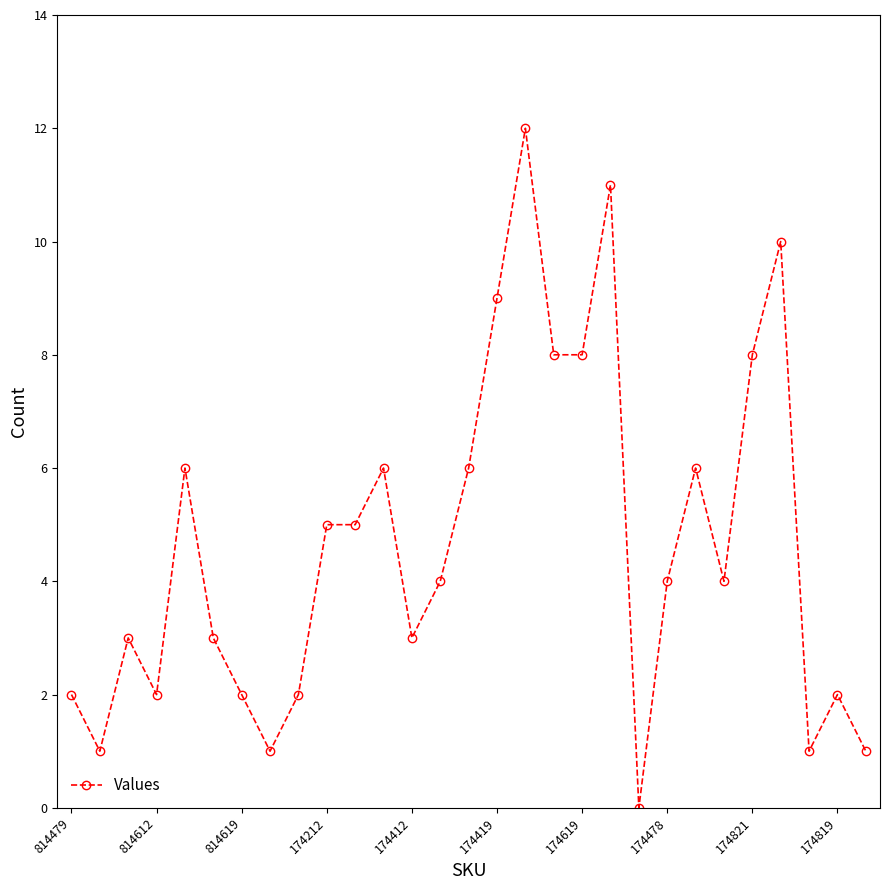

Reading left to right, list all the values displayed in this chart.

2	1	3	2	6	3	2	1	2	5	5	6	3	4	6	9	12	8	8	11	0	4	6	4	8	10	1	2	1